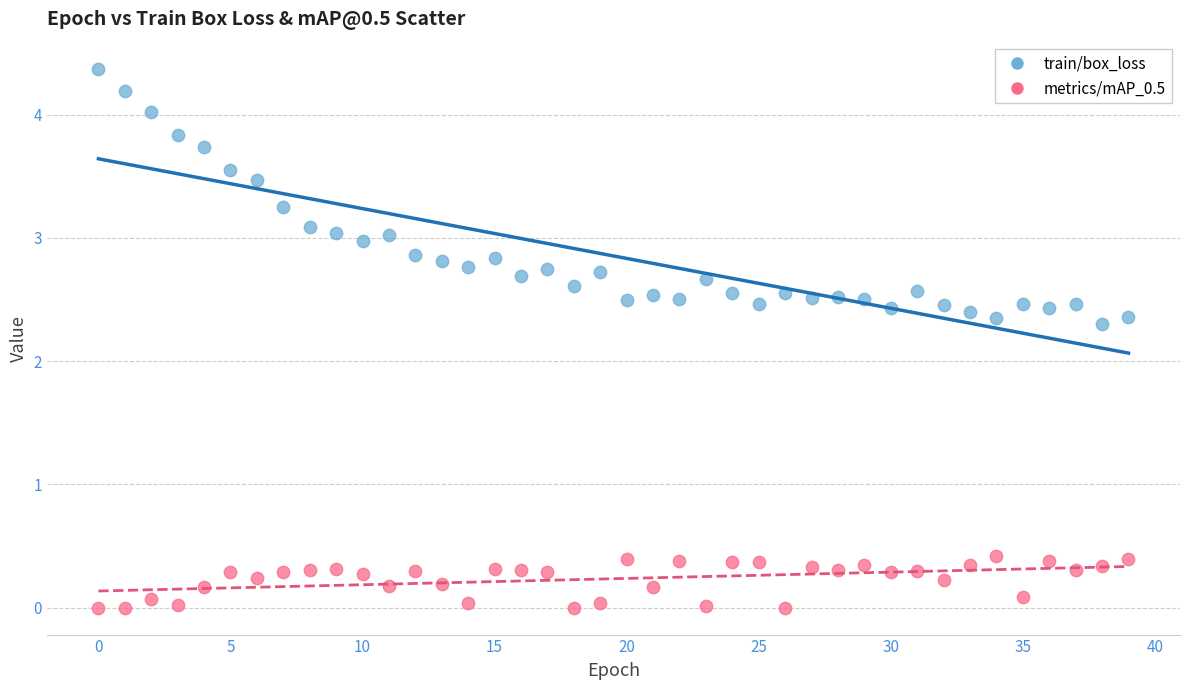

Across all data points, what is the range of Y values (max minus min)?

4.4